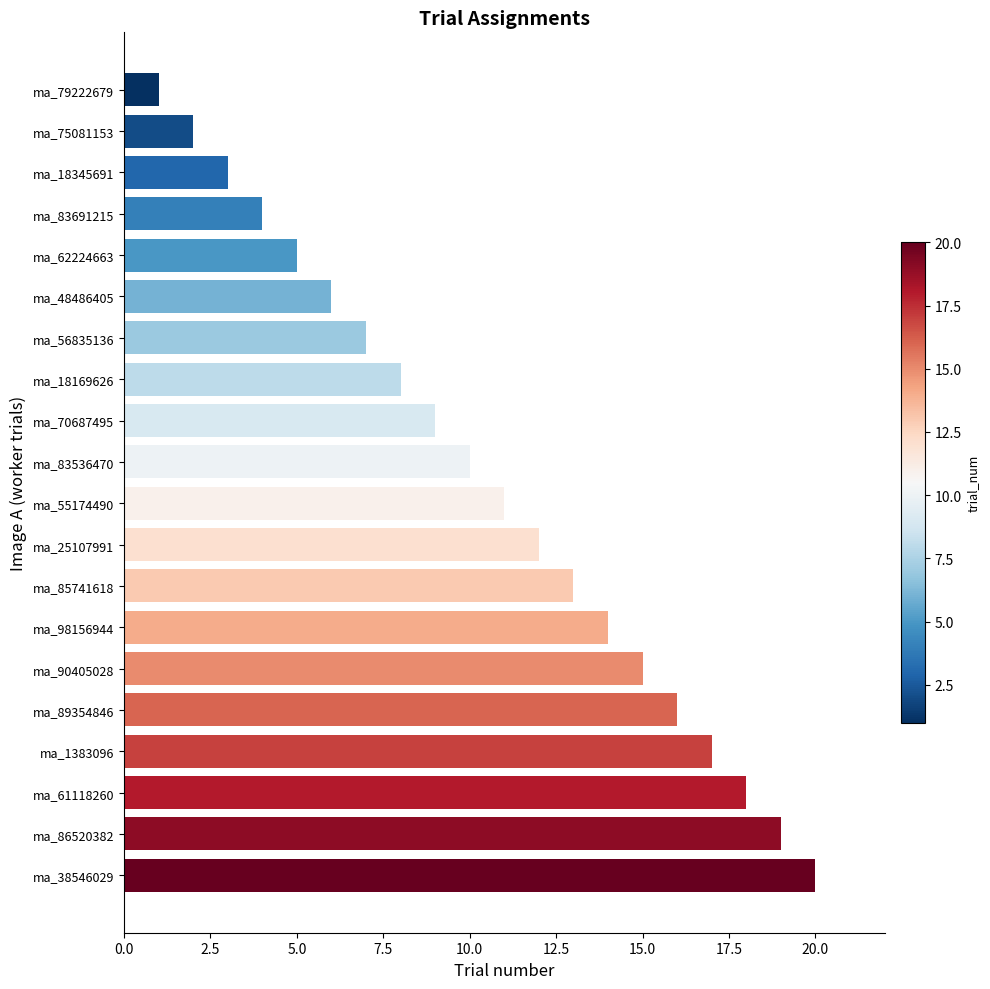

The value at ma_98156944 is 24. True or false?

False